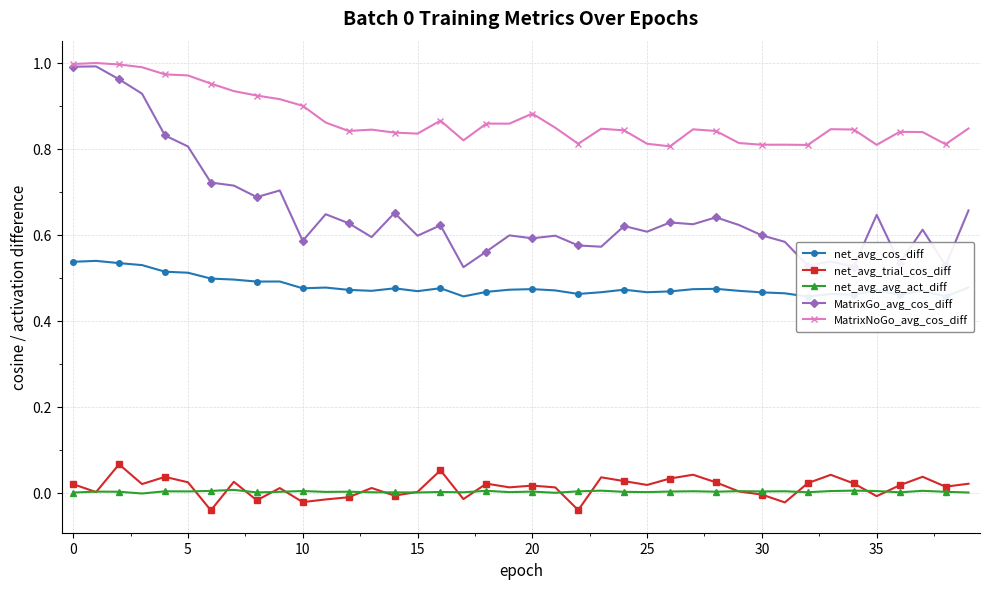

At how many categories does at least one series exceed 0?

40